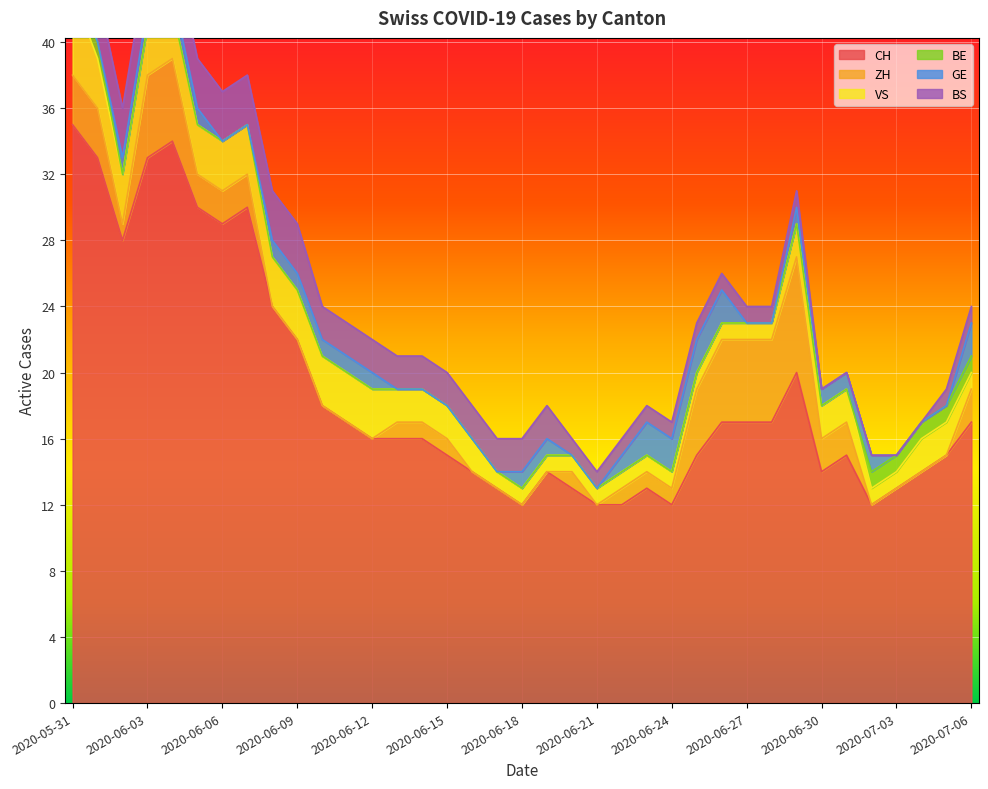

Between 2020-06-29 and 2020-06-19, which is larger?

2020-06-29